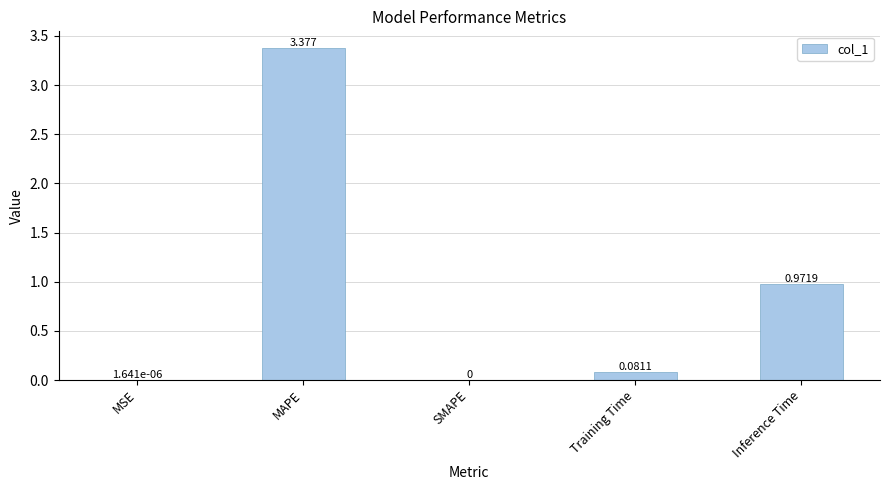

Which category has the highest value across all series?

MAPE